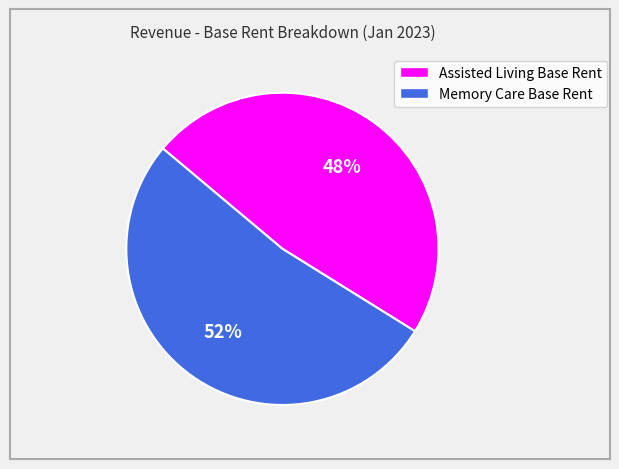

Approximately how many times larger is the value at Assisted Living Base Rent compared to Memory Care Base Rent?

0.9